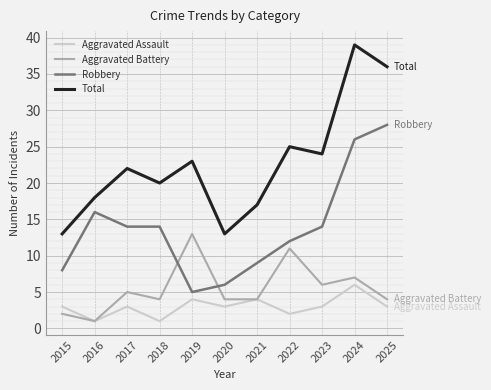

At which category does Aggravated Assault reach its first local peak?

2017